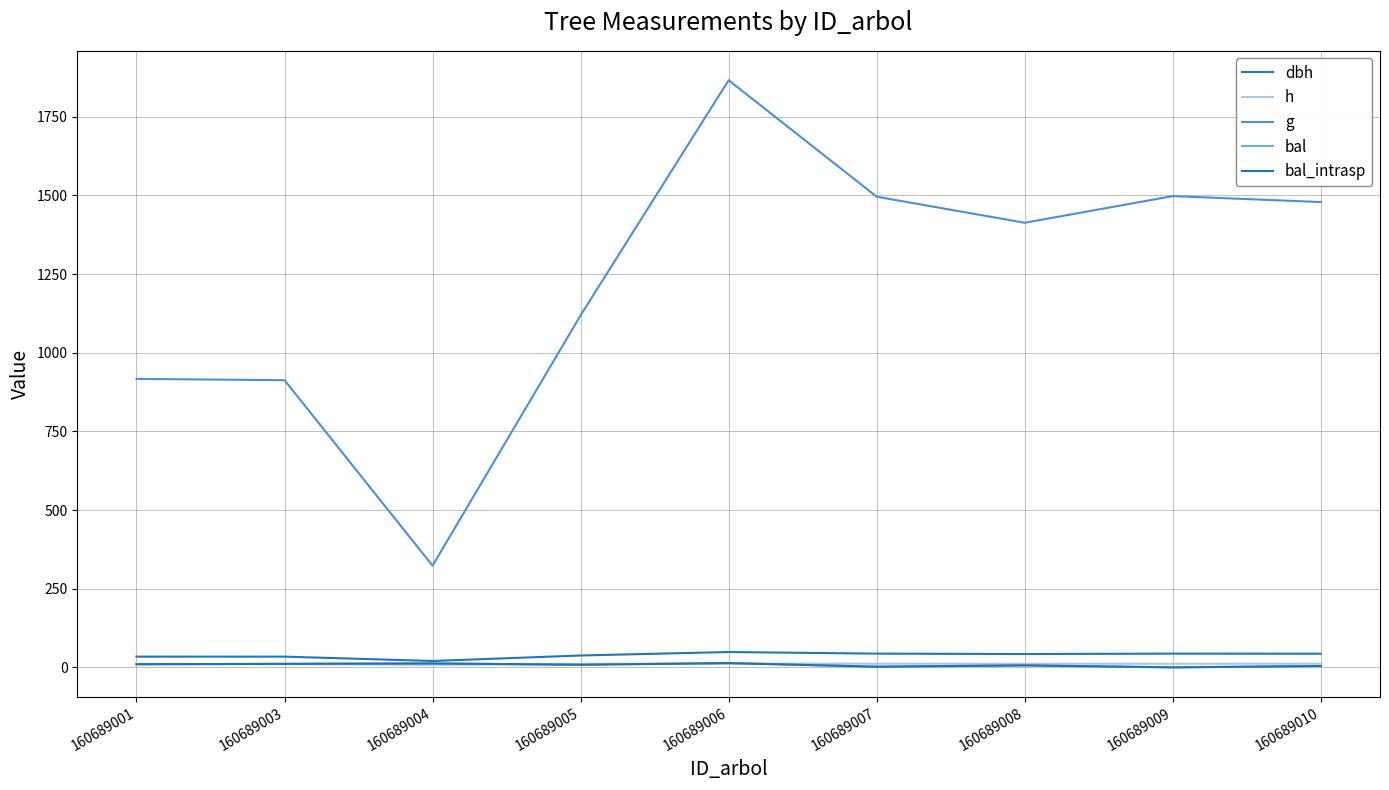

Where is the first local minimum for dbh?

160689004